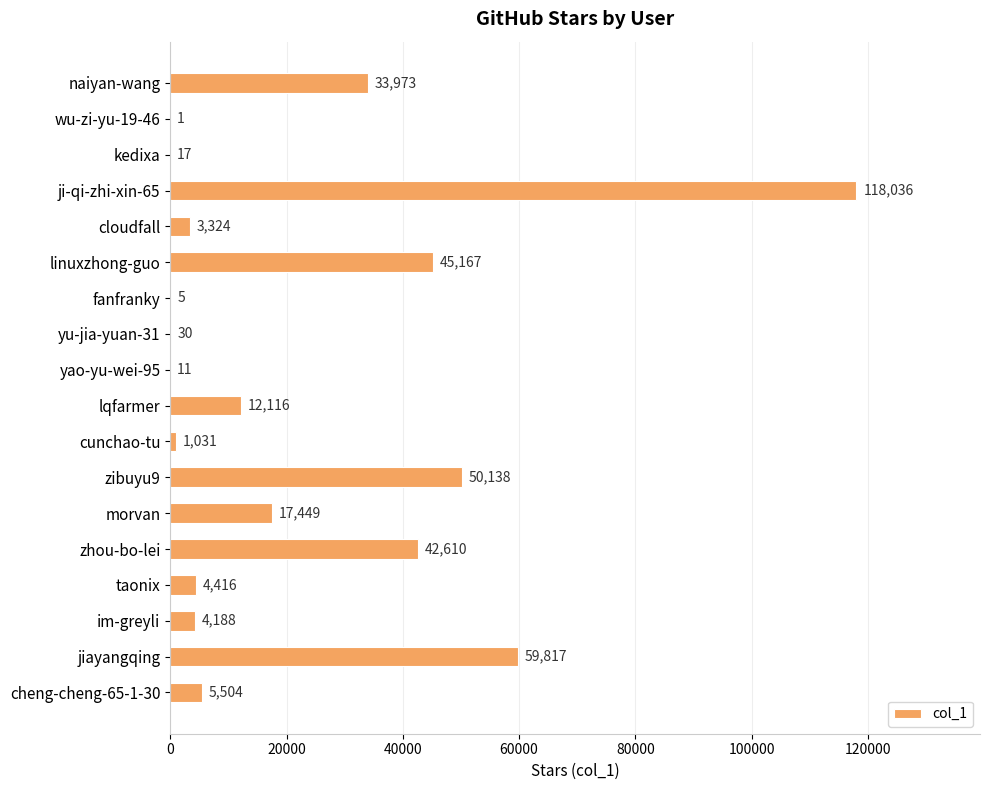

Reading top to bottom, what are all the values shown in this chart?

naiyan-wang=33973	wu-zi-yu-19-46=1	kedixa=17	ji-qi-zhi-xin-65=118036	cloudfall=3324	linuxzhong-guo=45167	fanfranky=5	yu-jia-yuan-31=30	yao-yu-wei-95=11	lqfarmer=12116	cunchao-tu=1031	zibuyu9=50138	morvan=17449	zhou-bo-lei=42610	taonix=4416	im-greyli=4188	jiayangqing=59817	cheng-cheng-65-1-30=5504